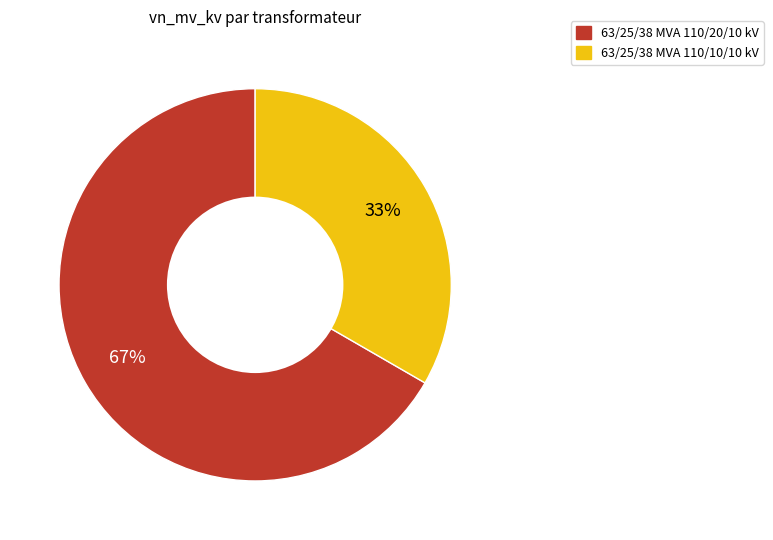

What percentage is the 63/25/38 MVA 110/10/10 kV slice, to the nearest percent?

33%